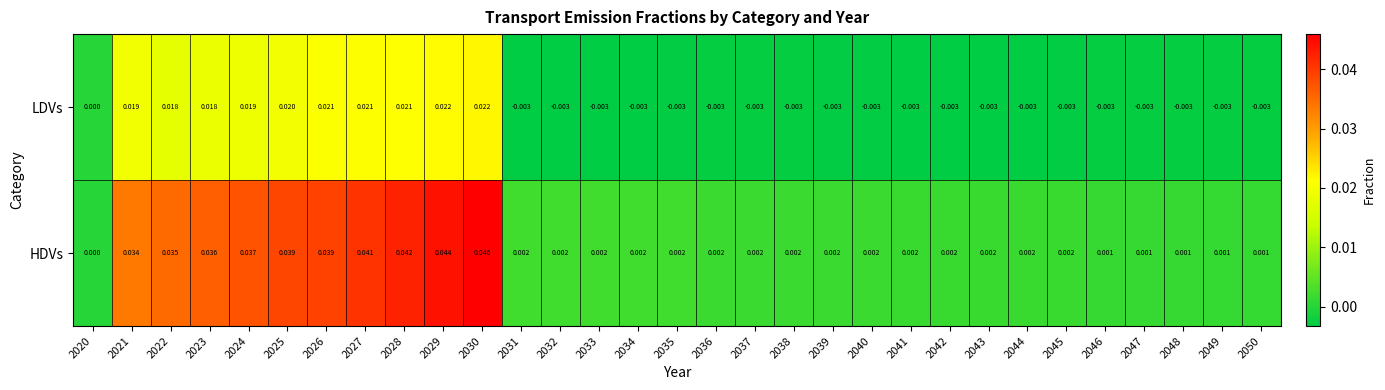

Which series has the largest range (max minus min)?

HDVs